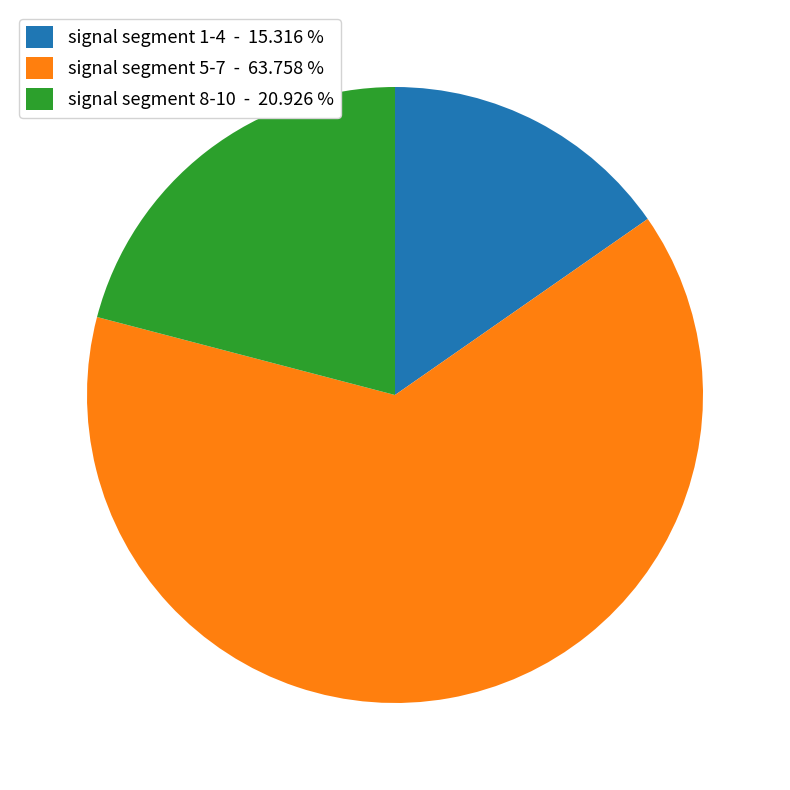

Rank the categories by value from lowest to highest.

signal segment 1-4 - 15.316 %, signal segment 8-10 - 20.926 %, signal segment 5-7 - 63.758 %